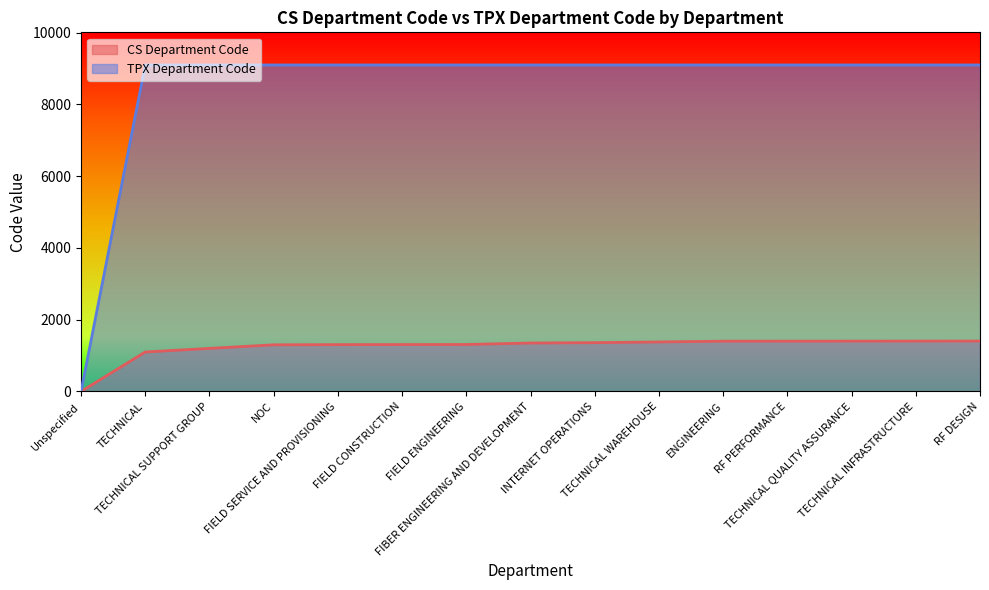

How many values in CS Department Code are above zero?

14